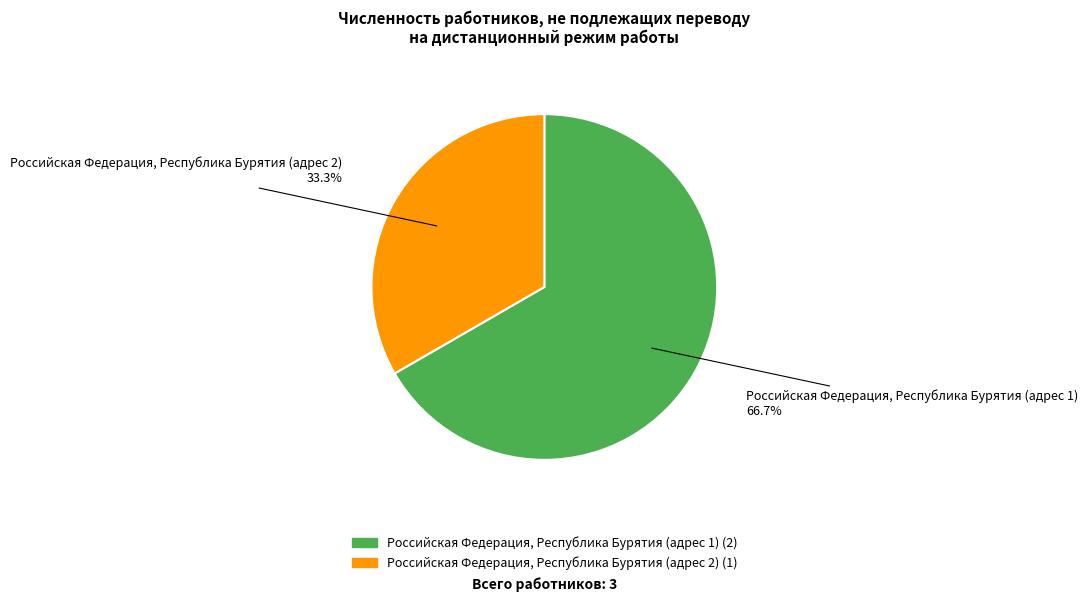

To the nearest percent, what is the difference between the Российская Федерация, Республика Бурятия (адрес 1) and Российская Федерация, Республика Бурятия (адрес 2) slice percentages?

33%